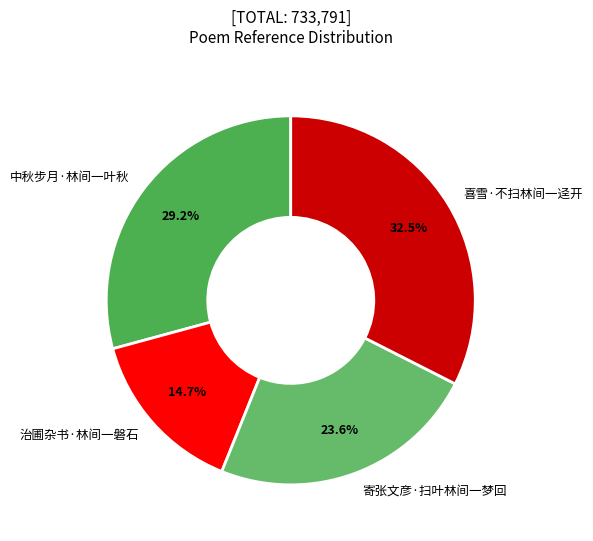

Rank the categories by value from lowest to highest.

治圃杂书·林间一磐石, 寄张文彦·扫叶林间一梦回, 中秋步月·林间一叶秋, 喜雪·不扫林间一迳开